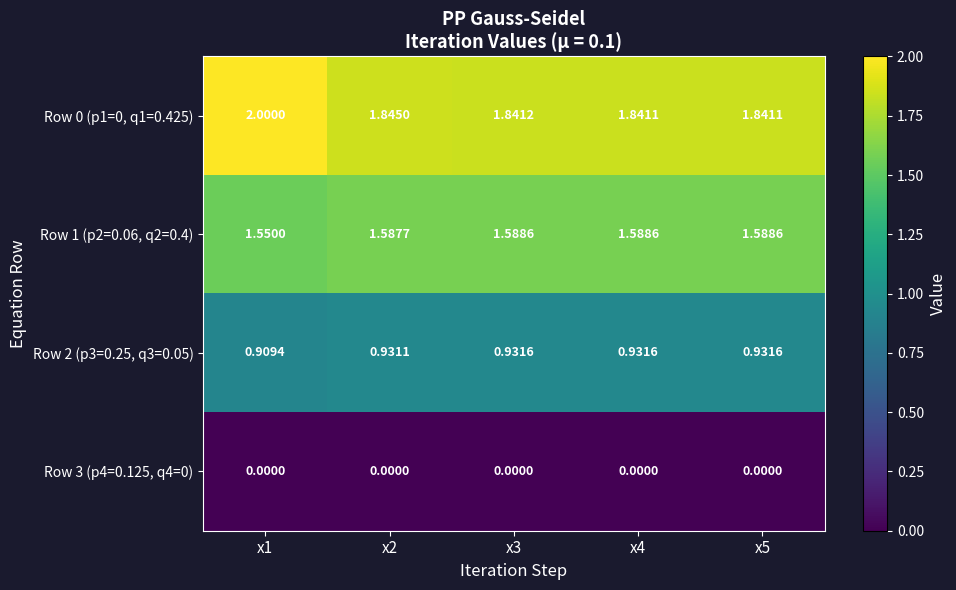

Is the value of Row 1 (p2=0.06, q2=0.4) at x2 greater than the value of Row 3 (p4=0.125, q4=0) at x3?

Yes